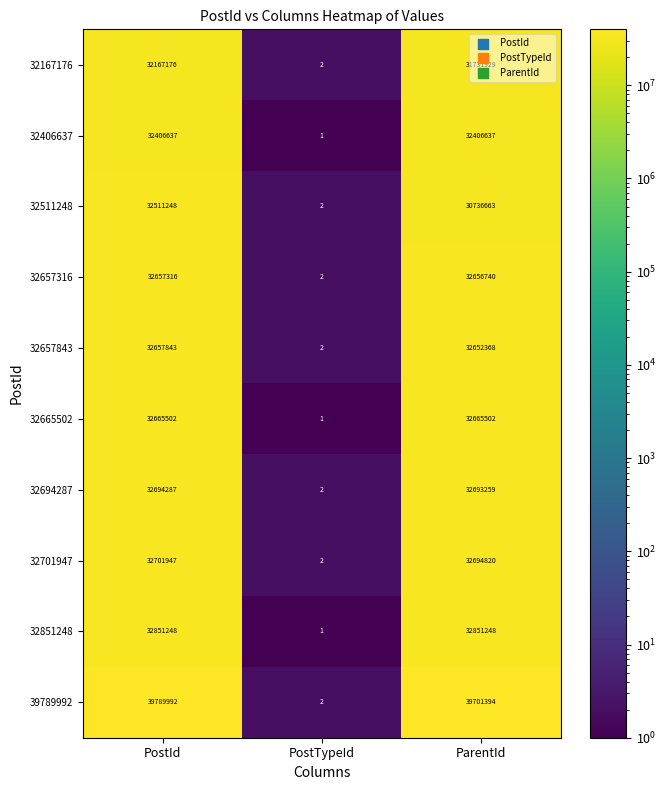

Rank the series by their maximum value, from lowest to highest.

32167176, 32406637, 32511248, 32657316, 32657843, 32665502, 32694287, 32701947, 32851248, 39789992